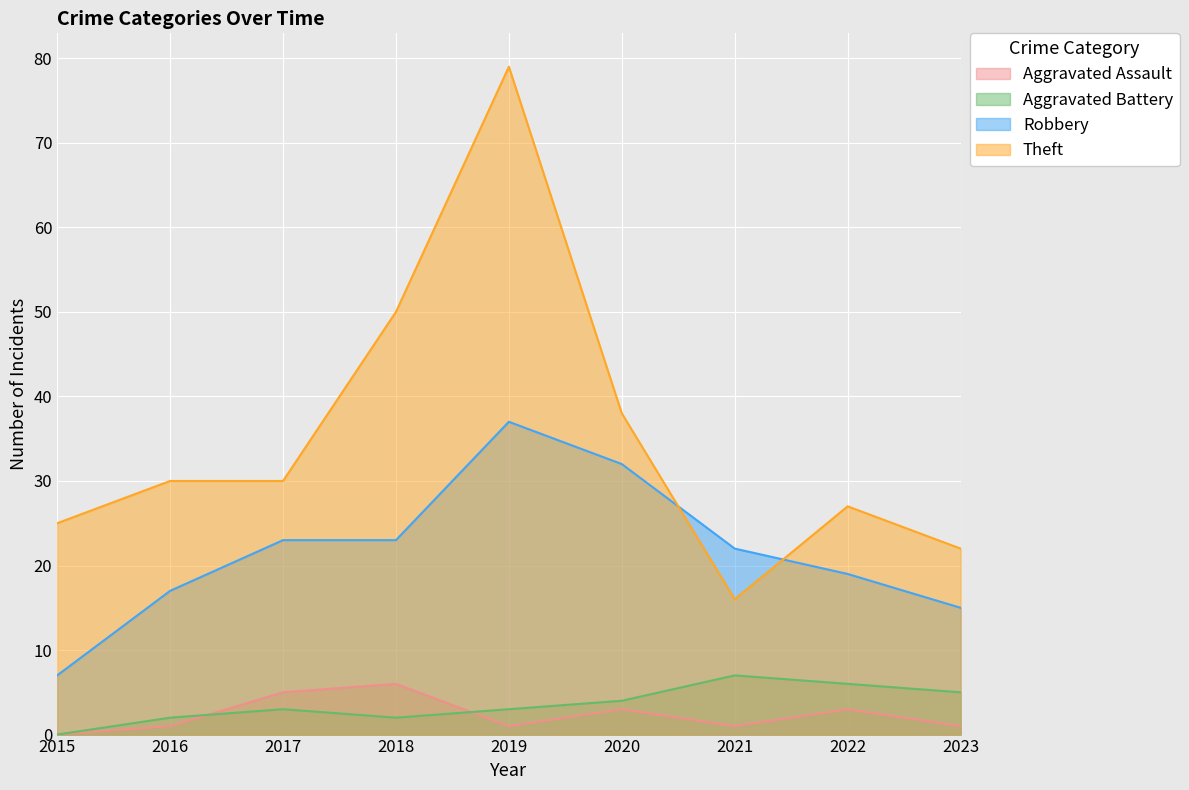

What is the highest value of the Theft series?

79